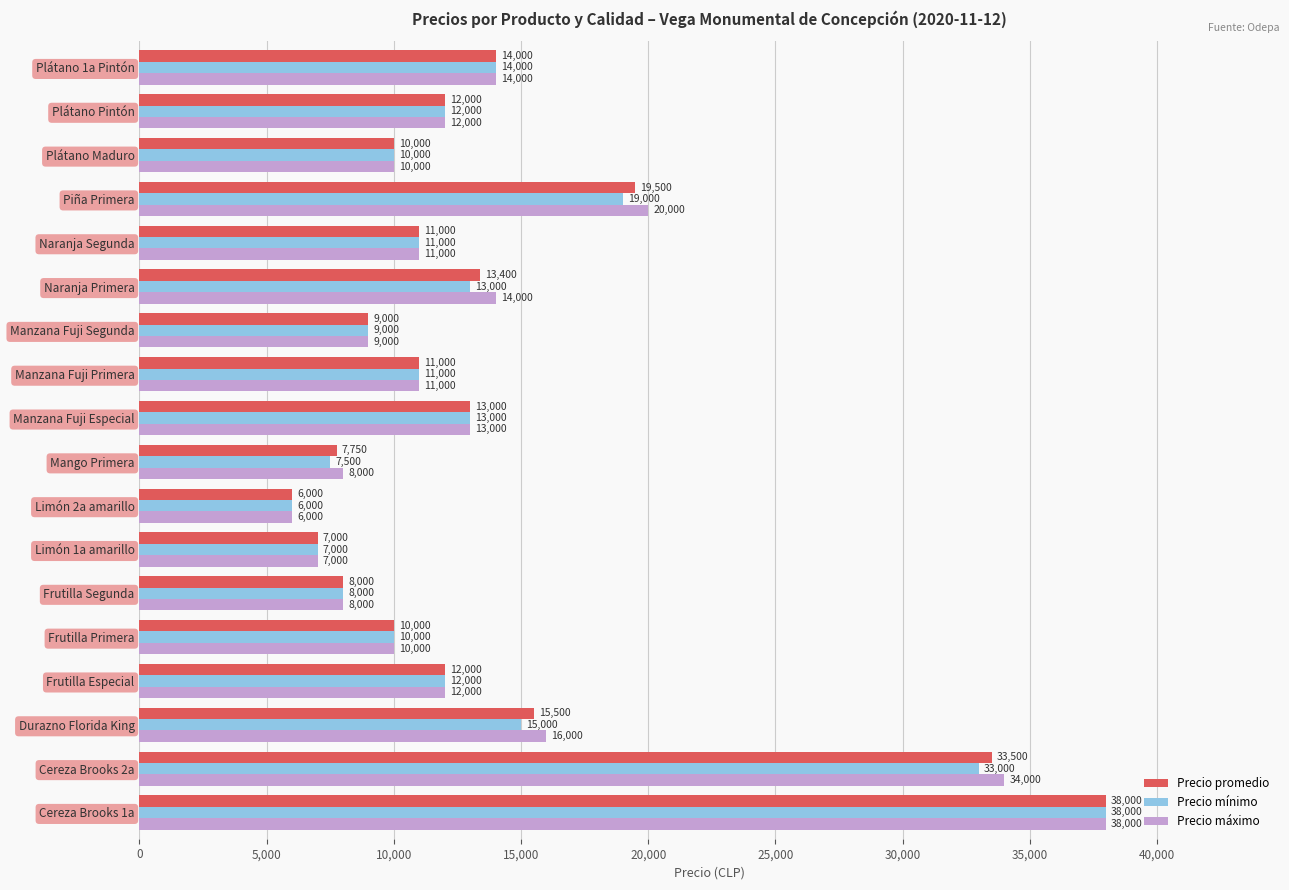

Which label corresponds to the largest value in the chart?

Cereza Brooks 1a